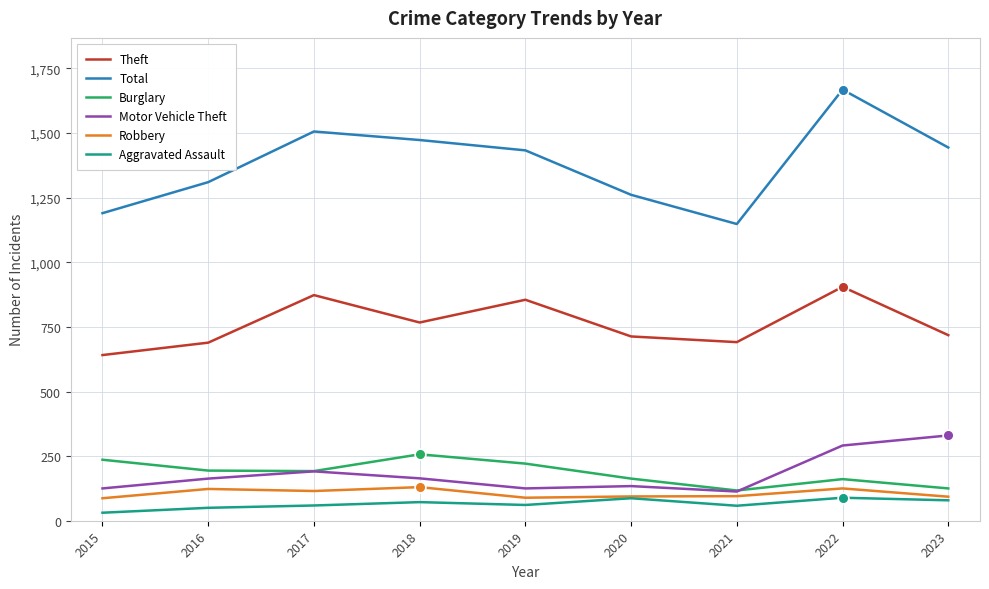

At which category is the sum across all series the highest?

2022